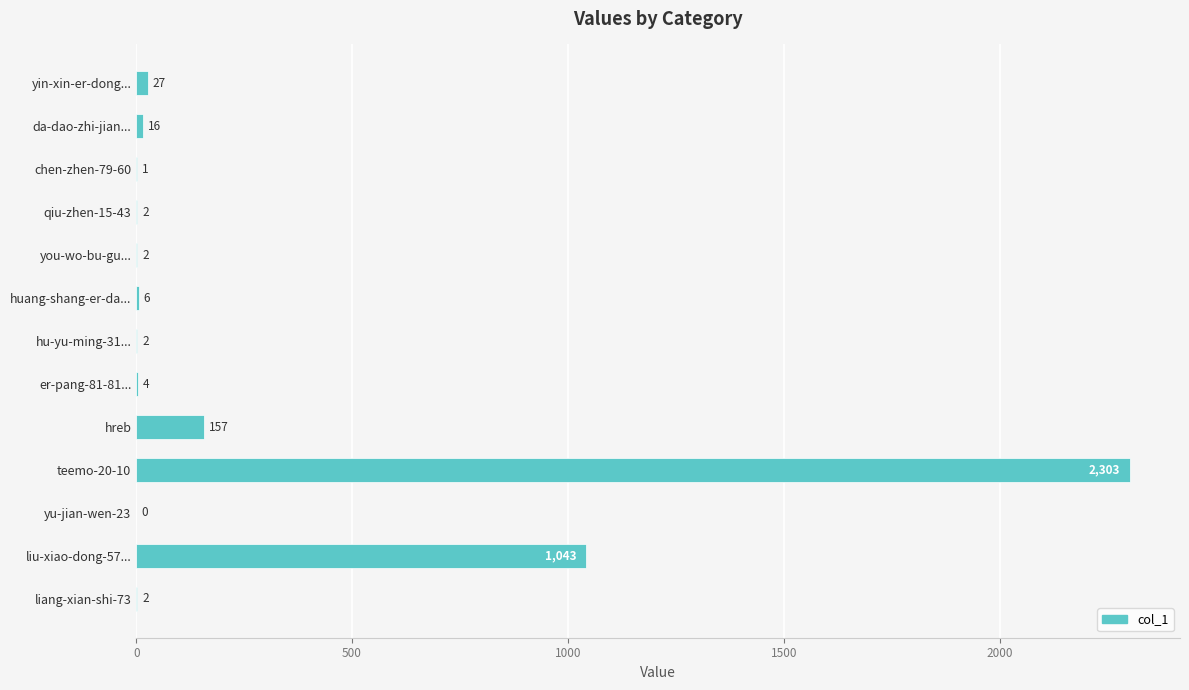

At which label is the value closest to 1151?

liu-xiao-dong-57...